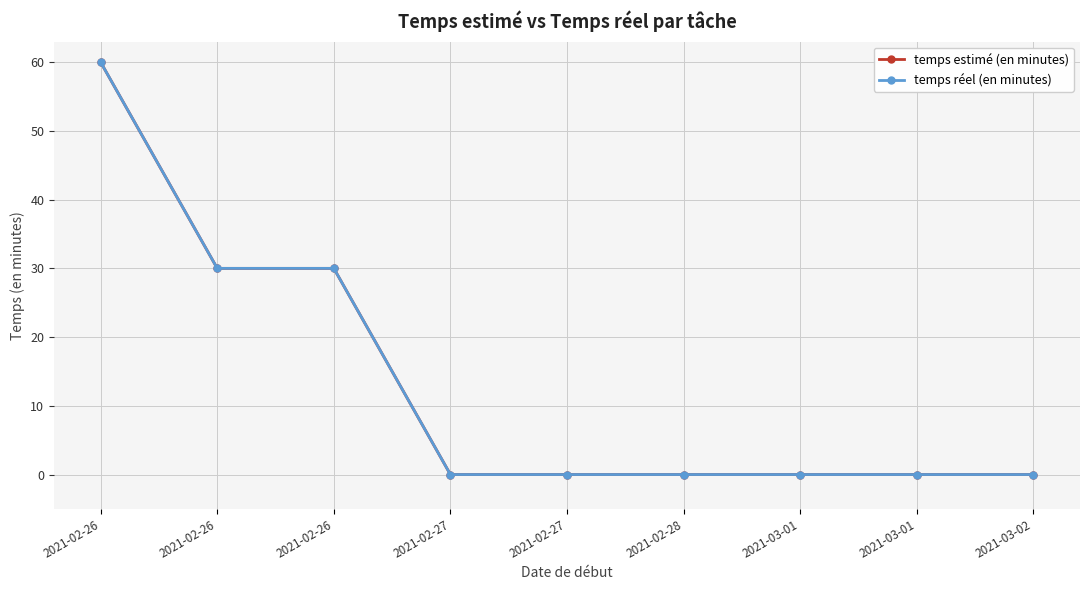

What is the difference between the temps réel (en minutes) values at 2021-02-26 and 2021-02-27?

30